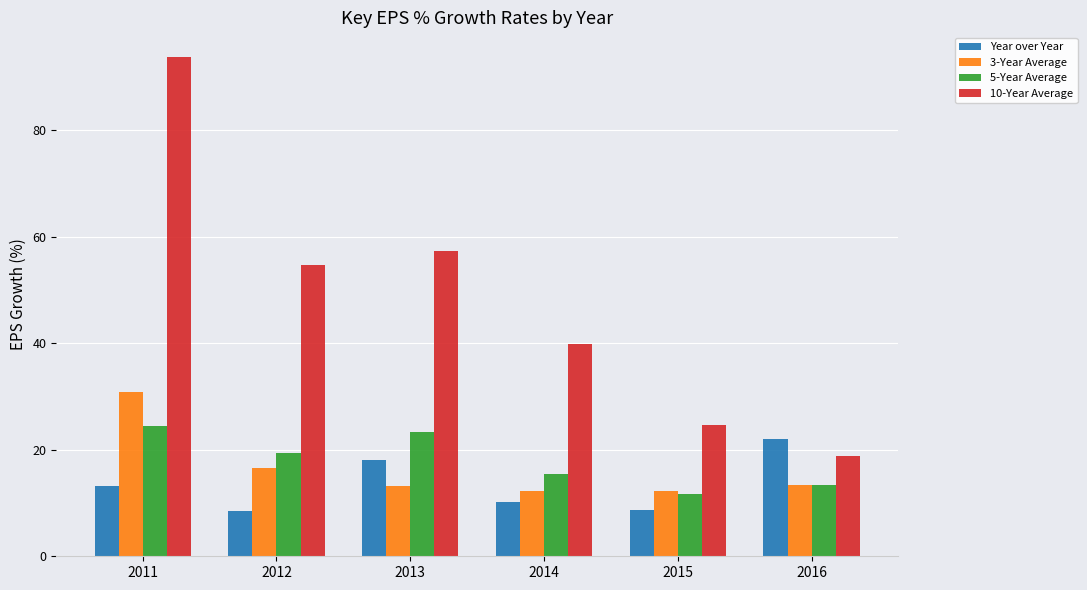

How many series are shown in this chart?

4